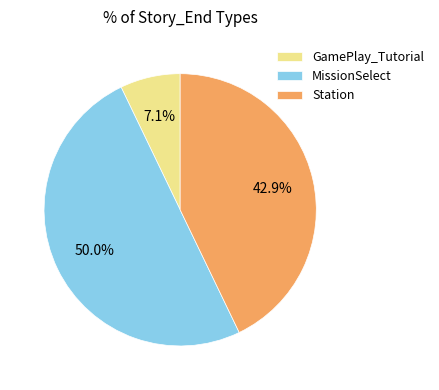

To the nearest percent, what is the difference between the largest and smallest slice percentages?

43%